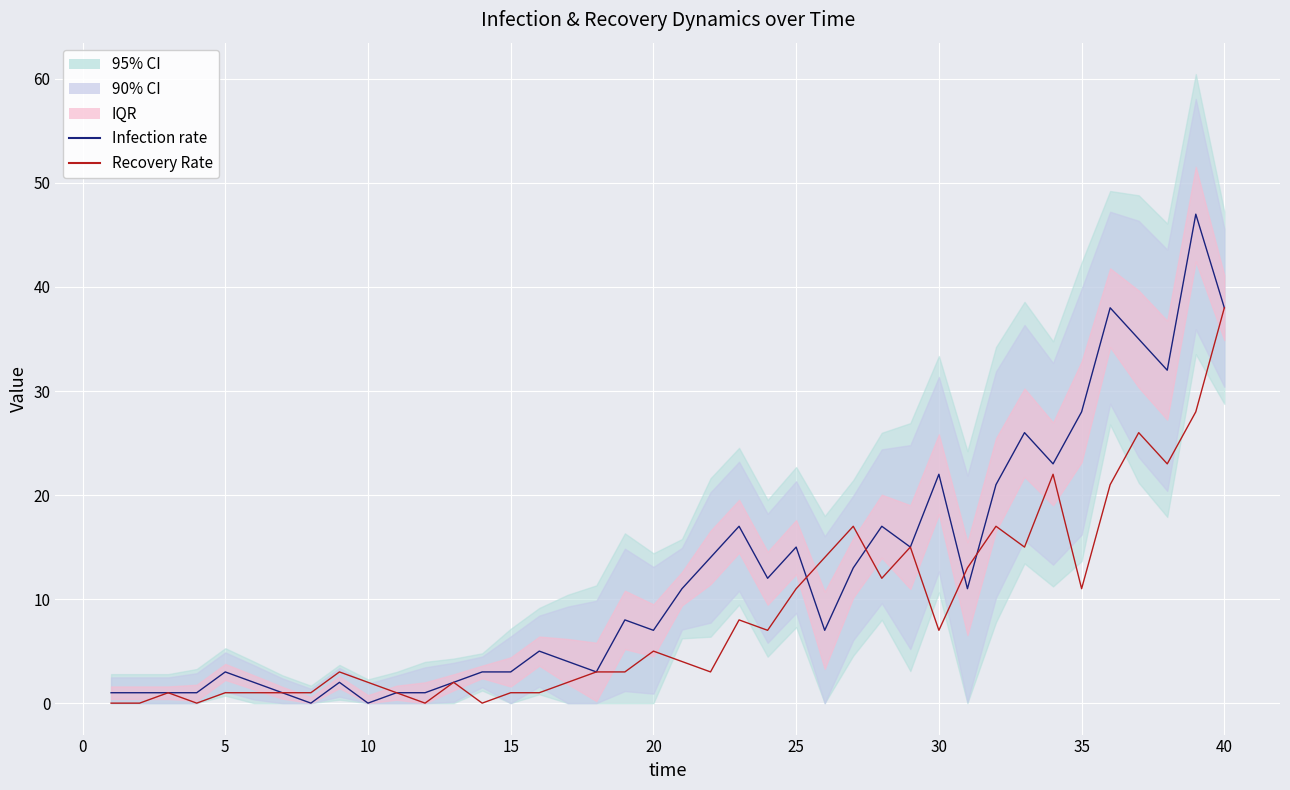

What is the maximum value for Recovery Rate?

38